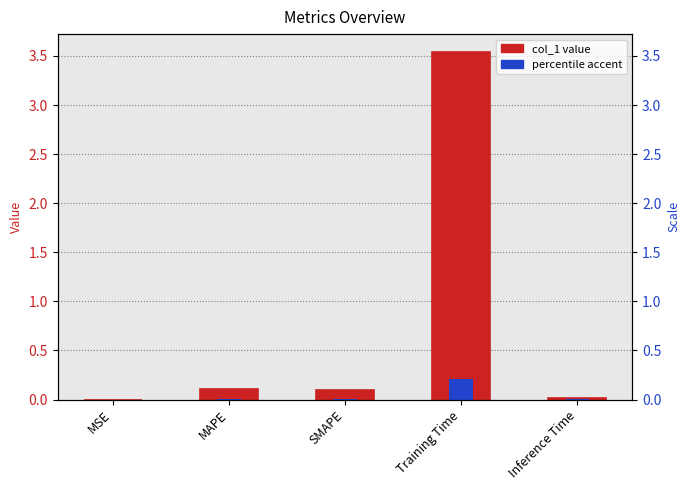

What is the change in value from MSE to MAPE?

+0.1